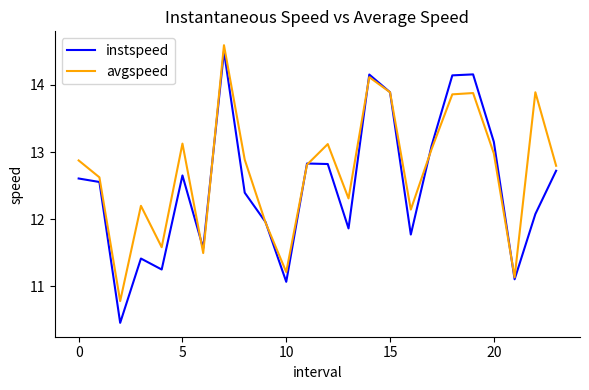

True or false: avgspeed has more than 2 interior local peaks.

True